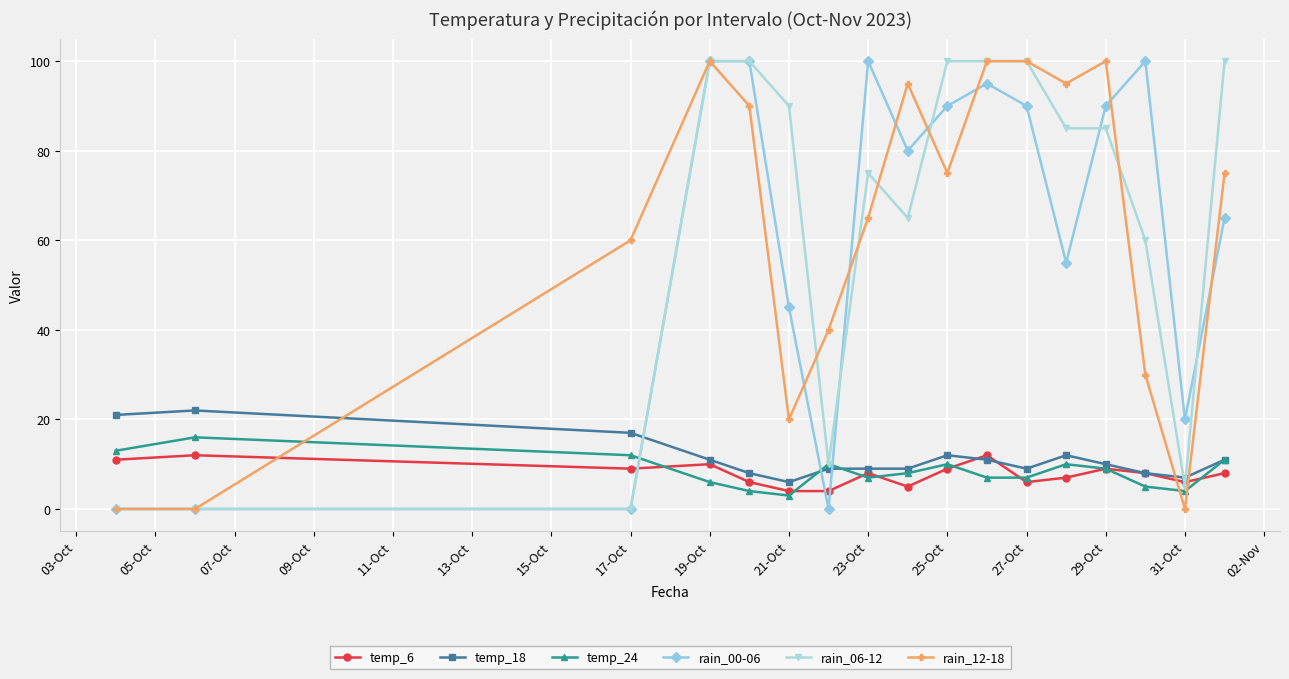

After their last crossing, which series has the higher values: rain_12-18 or temp_18?

rain_12-18